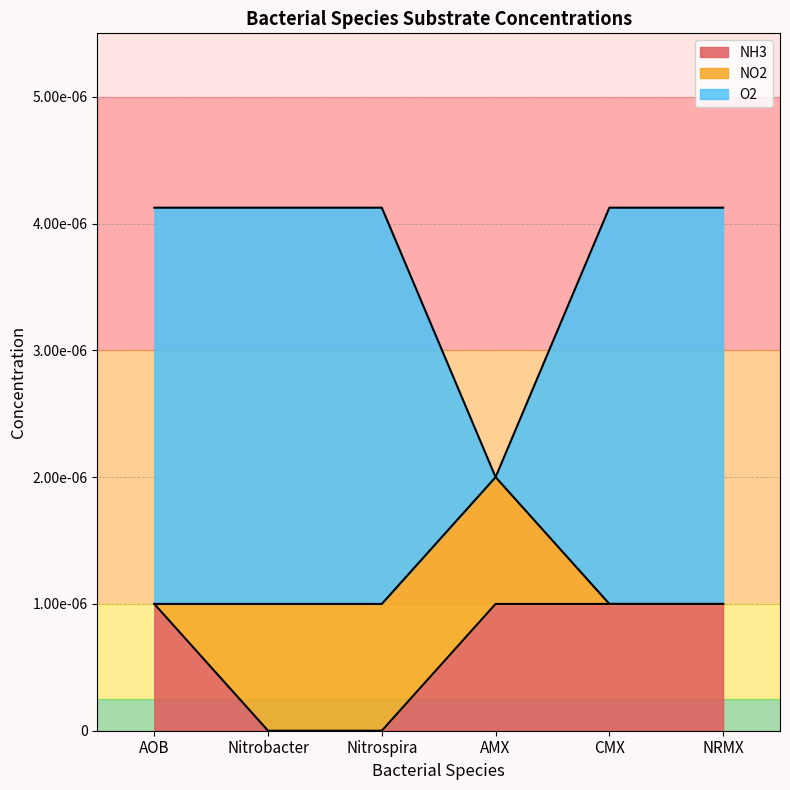

Which category has the lowest value in the NH3 series?

Nitrobacter